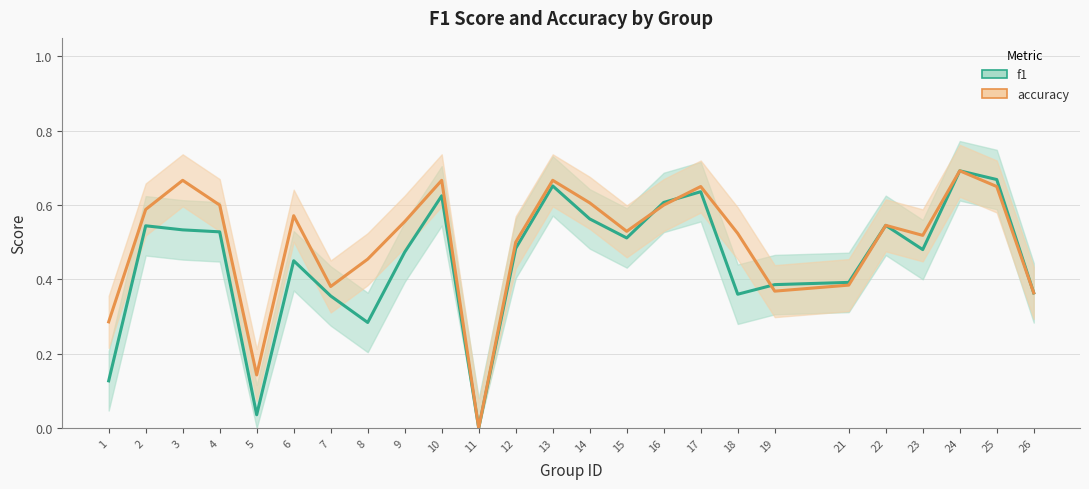

True or false: f1 has a value of 0.6 at 10.

True